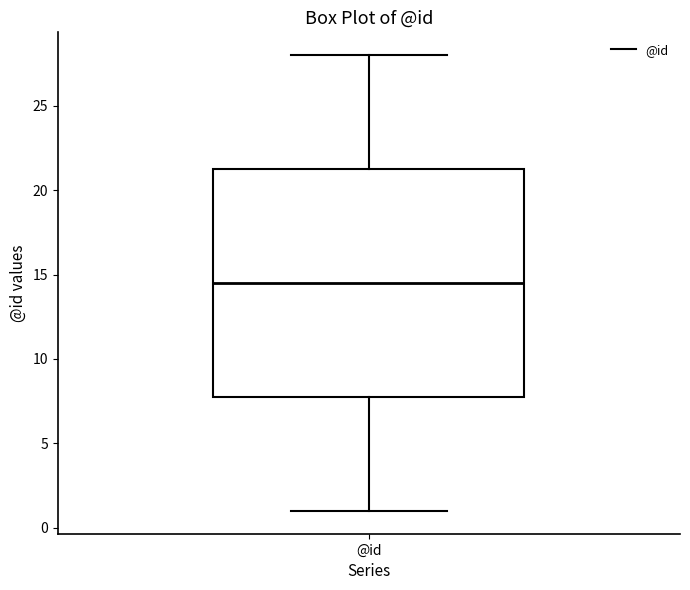

Transcribe this box plot: give where the median line is, the range the box spans, and where the two whiskers end, as read against the y-axis. The values are not printed on the chart, so give them approximately, as read against the axis.

median 14.5, box 8.0 to 21.5, whiskers 1.0 to 28.0